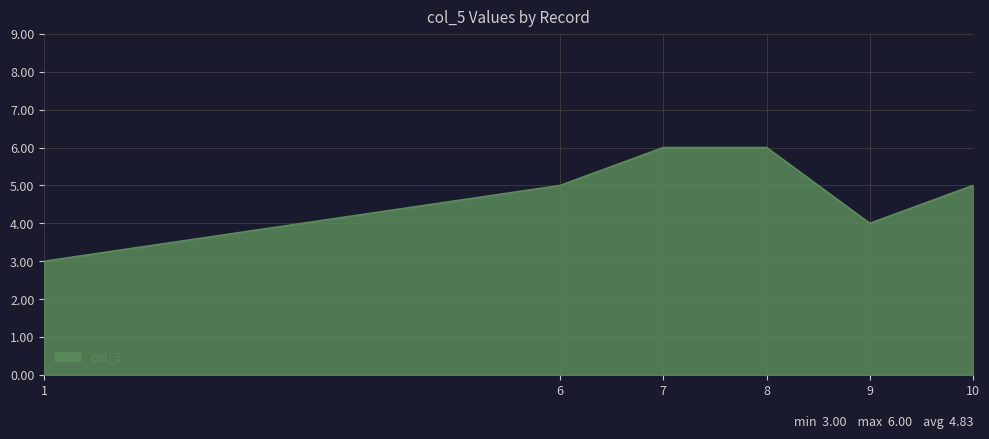

Where is the first local minimum?

9